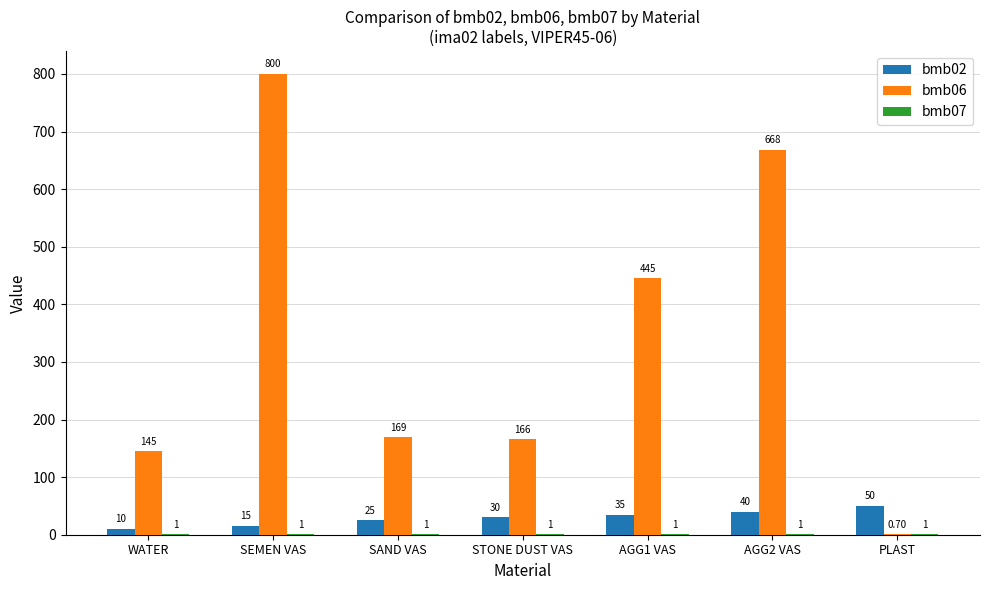

Which series changed the most between AGG2 VAS and PLAST?

bmb06